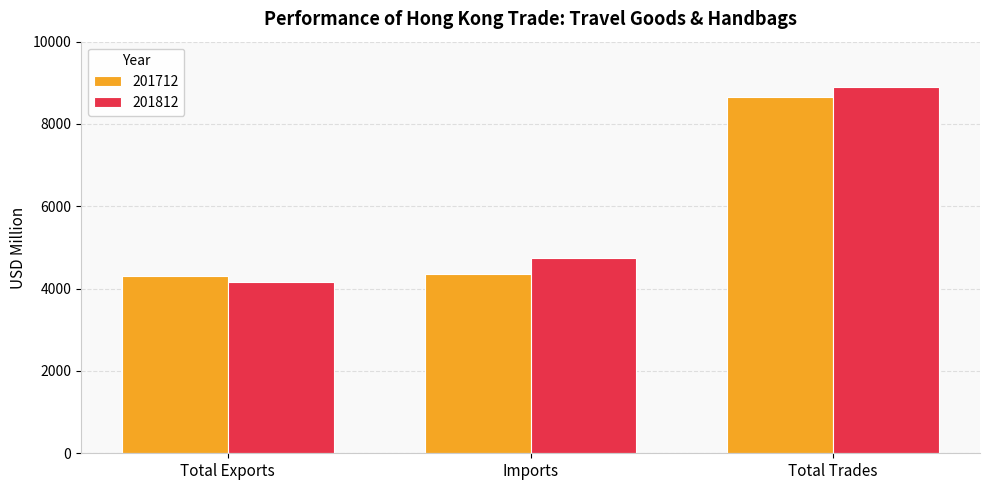

What is the sum of all 201712 values?

17330.2